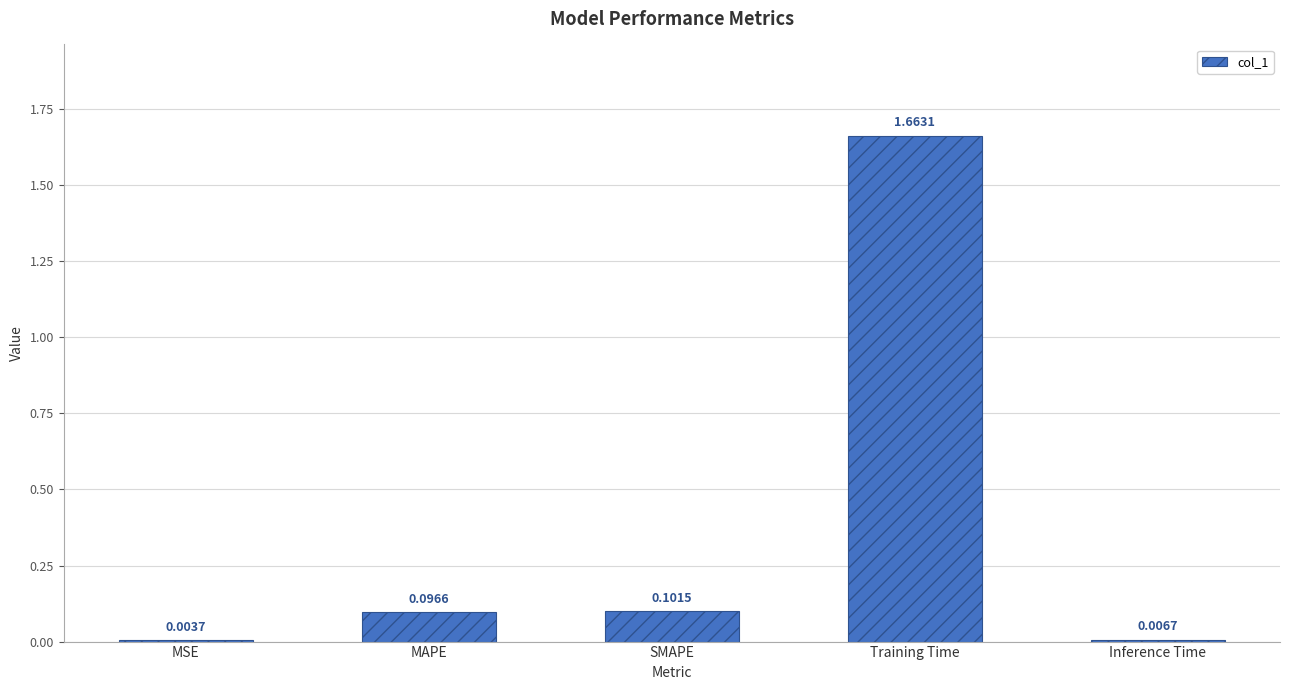

At which label is the value closest to 0?

MSE